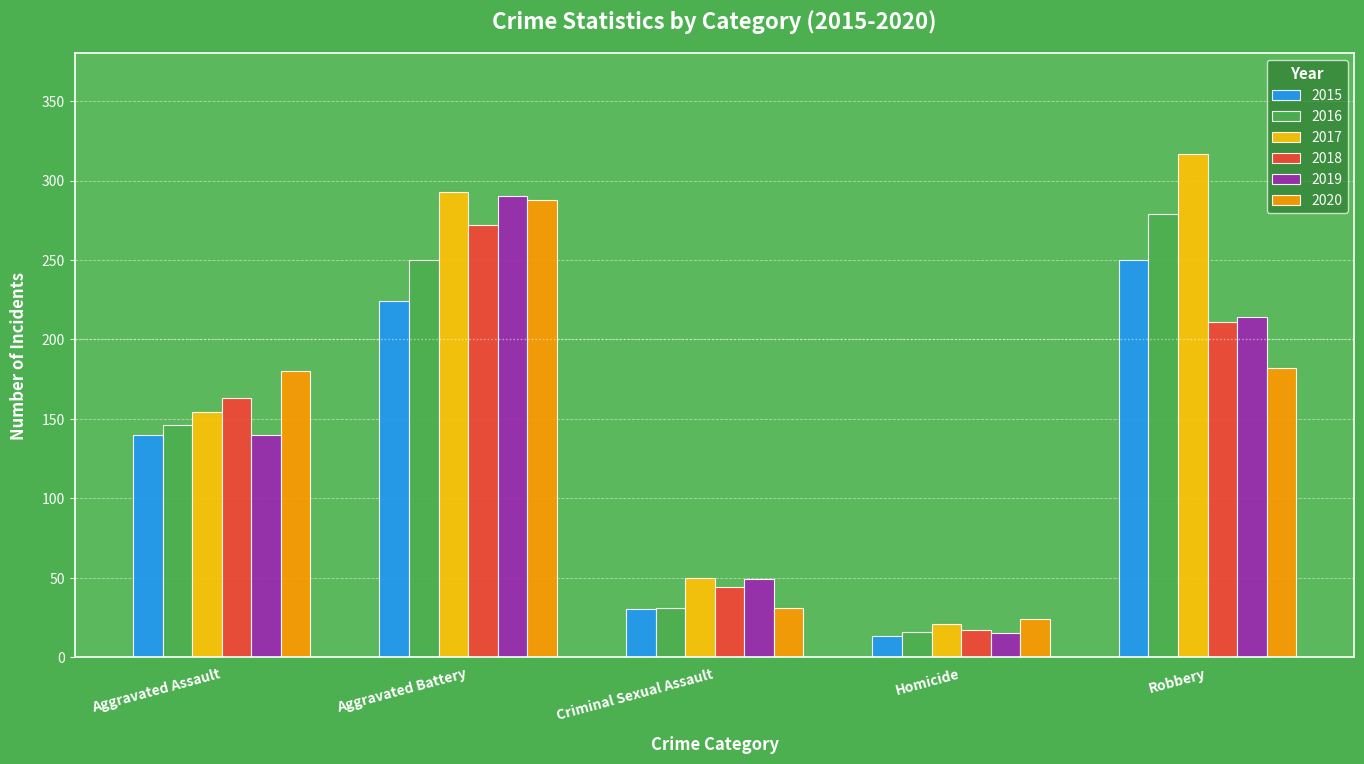

Which series has the widest spread of values?

2017